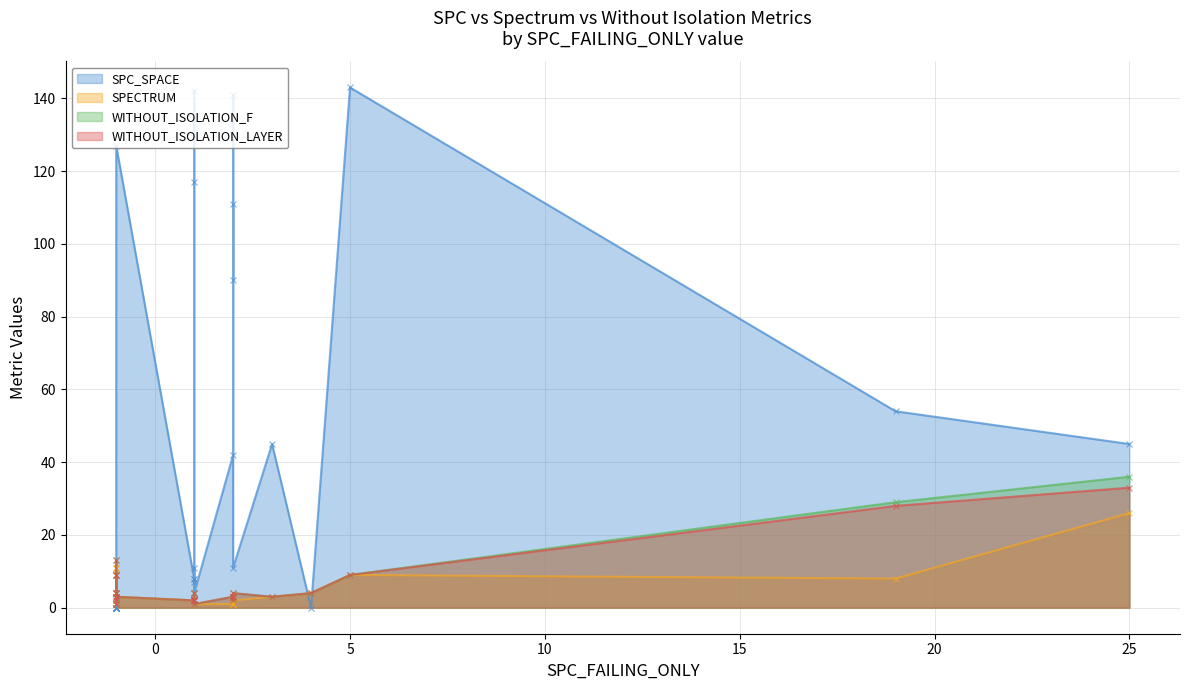

How many data points in WITHOUT_ISOLATION_LAYER are less than 3?

12